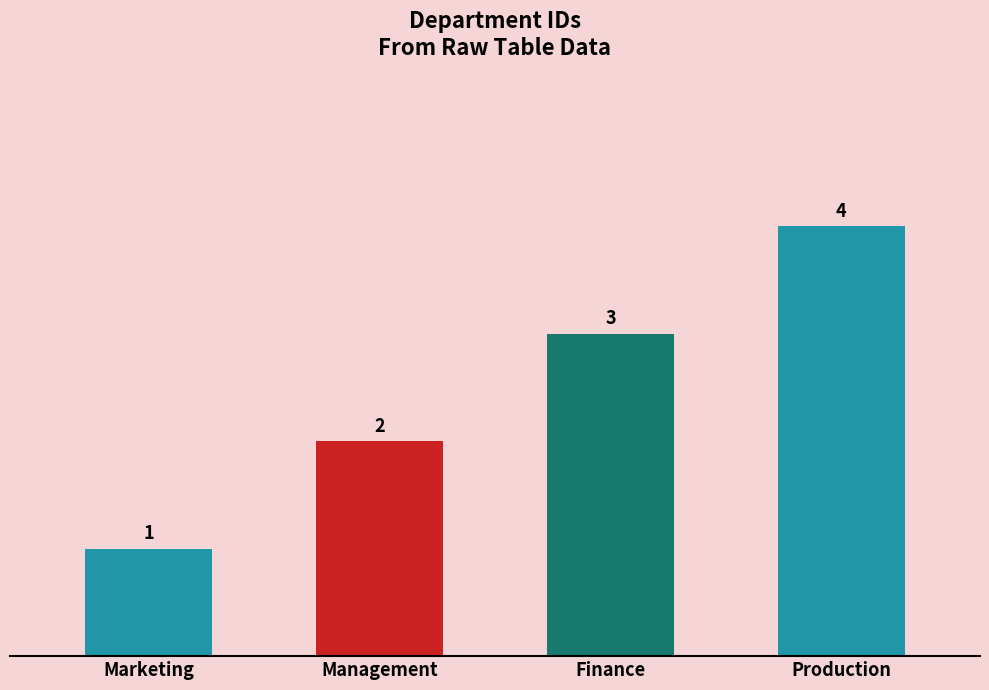

What is the minimum value shown in the chart?

1